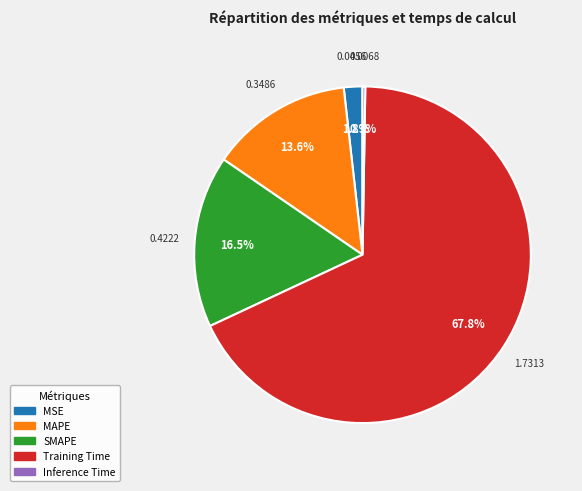

Is there any slice that represents more than half of the pie?

Yes